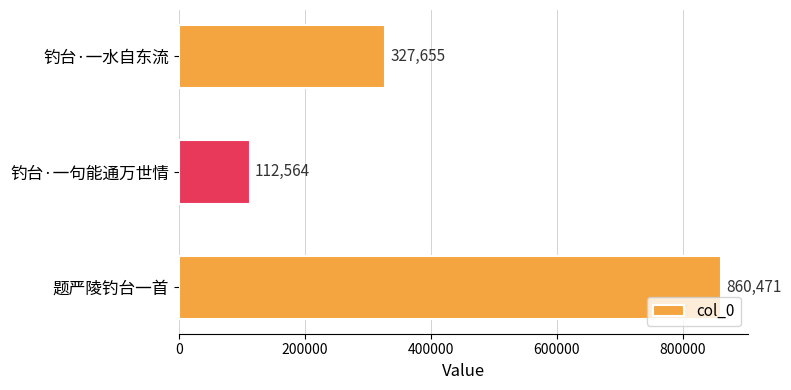

What is the difference between the values at 钓台·一水自东流 and 钓台·一句能通万世情?

215091